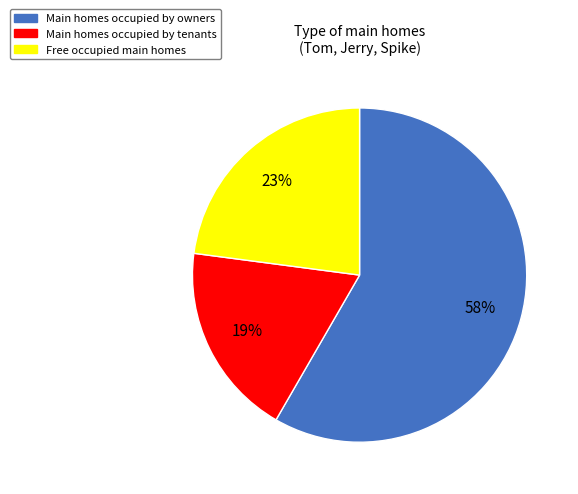

How many segments does this pie chart have?

3